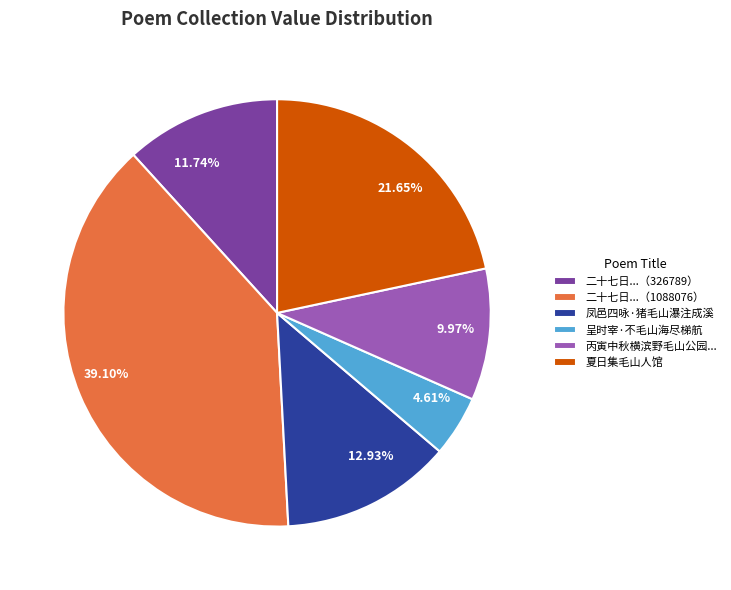

Is it true that 凤邑四咏·猪毛山瀑注成溪 is 13% of the pie?

True